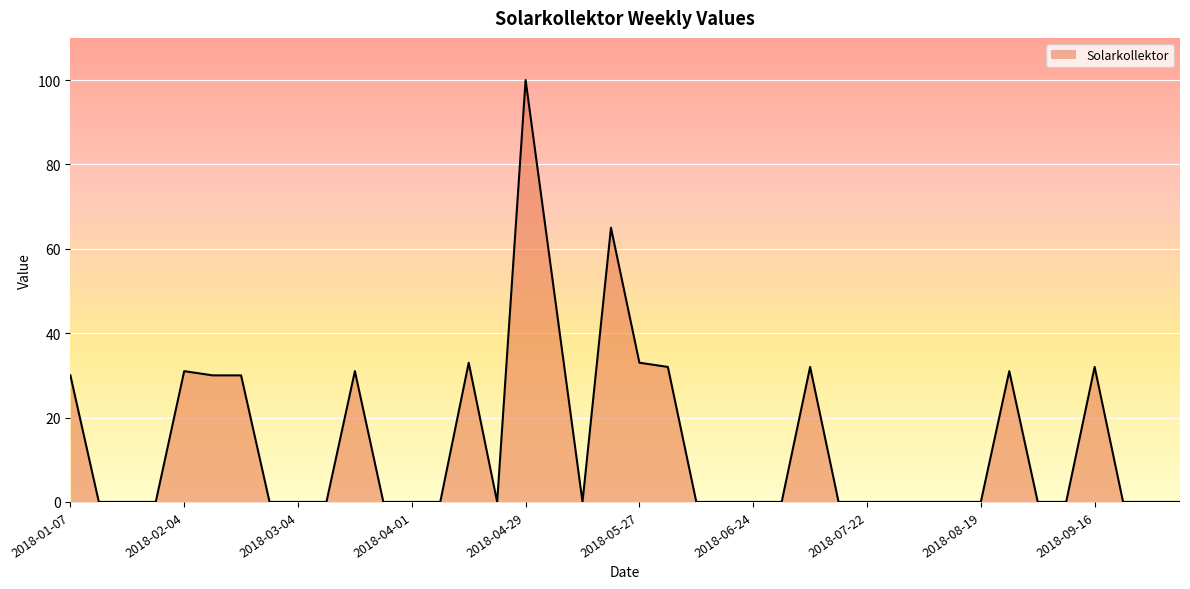

What is the difference between the maximum and minimum values?

100